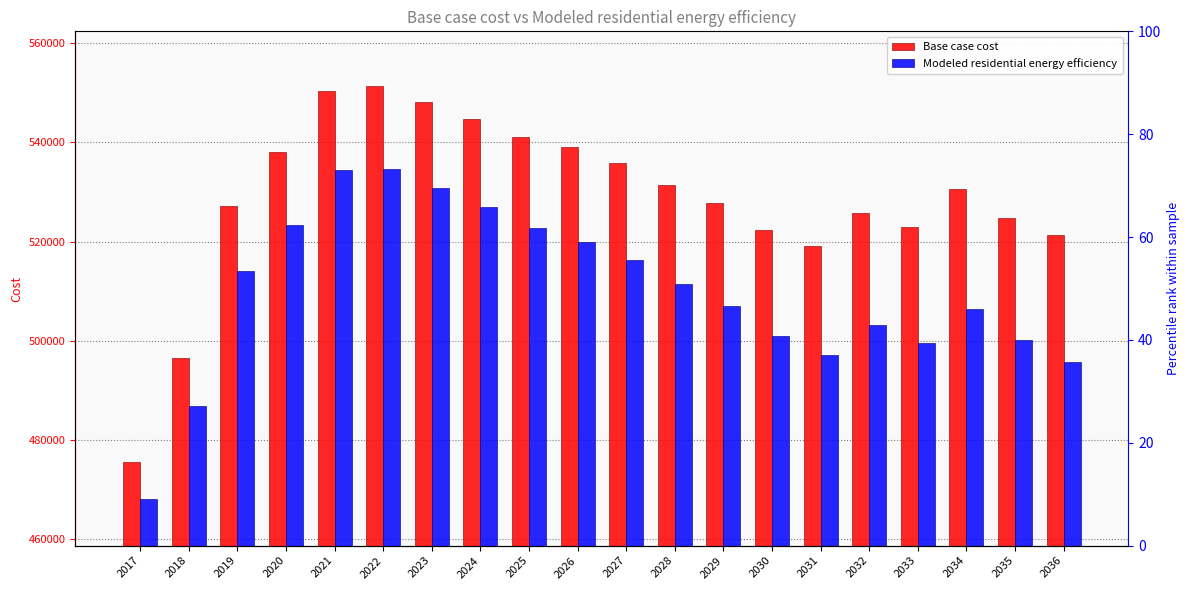

At 2026, list the series in order from smallest to largest.

Modeled residential energy efficiency, Base case cost